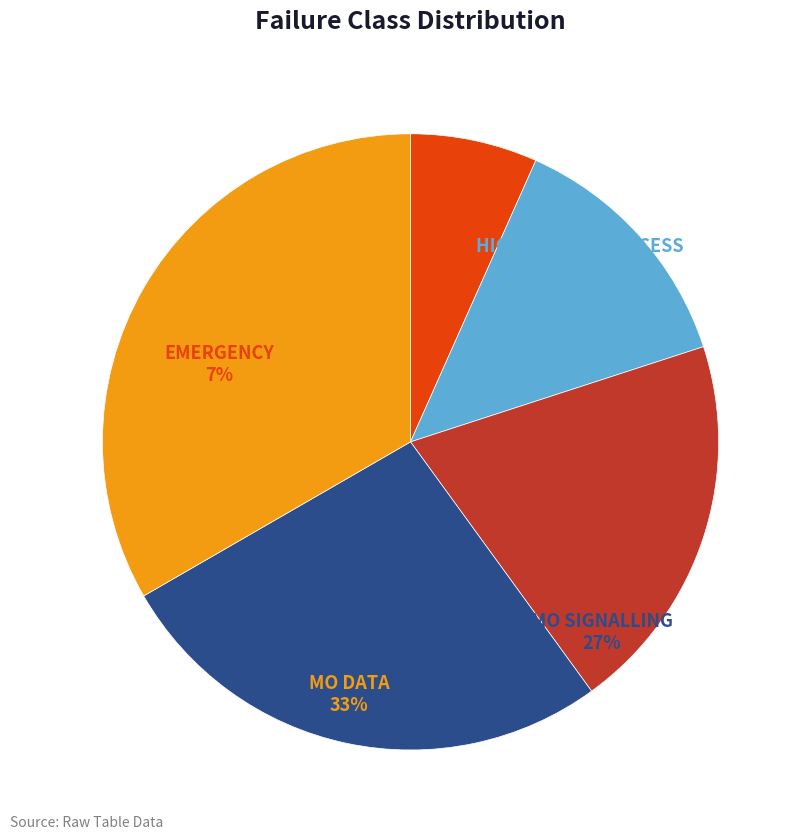

The MO SIGNALLING slice represents 36% of the pie. True or false?

False